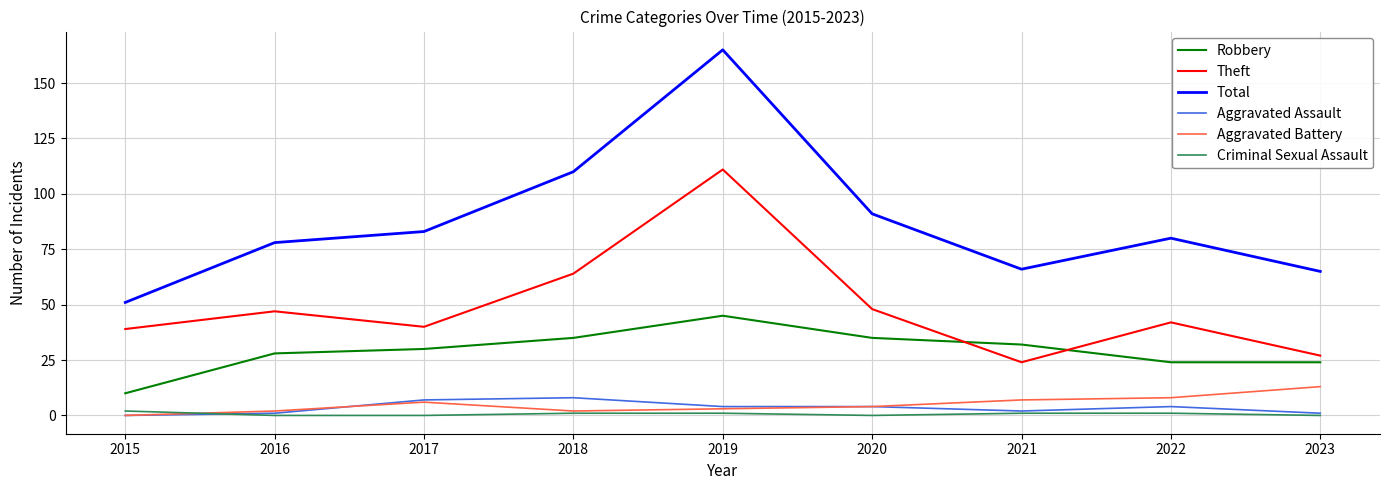

Between 2017 and 2022, which series saw the biggest shift?

Robbery